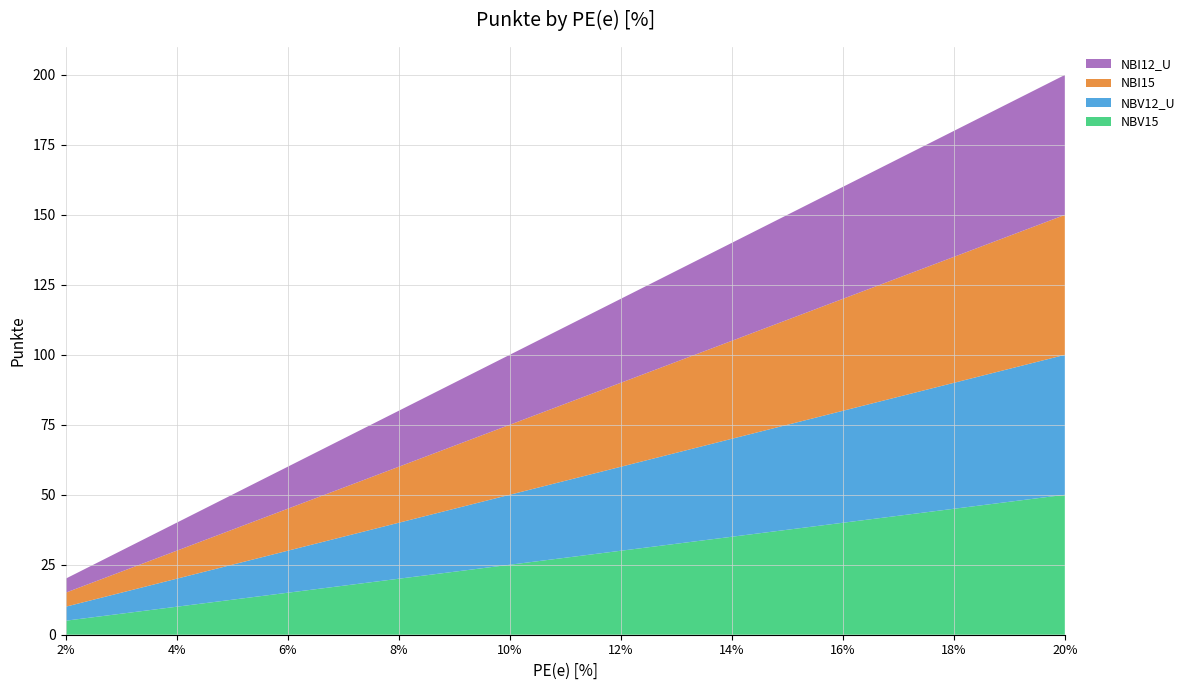

Reading left to right, list all the values displayed in this chart.

NBV15: 0=5	1=10	2=15	3=20	4=25	5=30	6=35	7=40	8=45	9=50
NBV12_U: 0=5	1=10	2=15	3=20	4=25	5=30	6=35	7=40	8=45	9=50
NBI15: 0=5	1=10	2=15	3=20	4=25	5=30	6=35	7=40	8=45	9=50
NBI12_U: 0=5	1=10	2=15	3=20	4=25	5=30	6=35	7=40	8=45	9=50